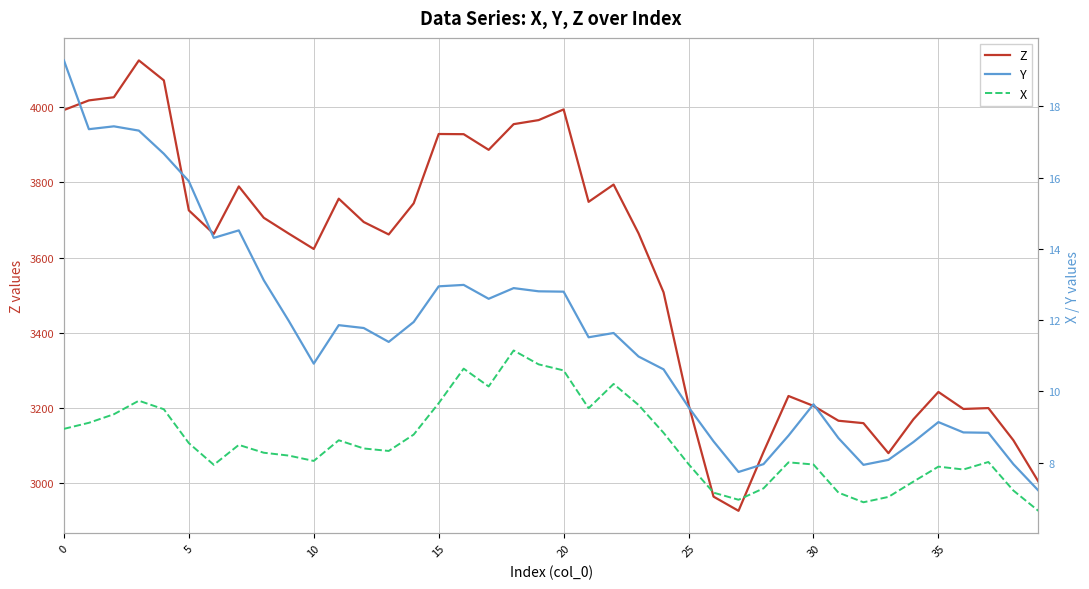

Reading left to right, what are all the values shown in this chart?

Z: 3992.1	4017.7	4026.0	4123.9	4070.9	3725.6	3663.0	3789.2	3705.8	3663.7	3622.9	3756.5	3694.6	3661.5	3744.2	3928.4	3927.9	3886.3	3954.6	3965.3	3993.7	3748.2	3794.1	3664.3	3507.7	3209.9	2965.0	2927.3	3083.6	3232.3	3206.0	3166.6	3160.2	3080.4	3170.4	3243.1	3197.9	3200.2	3114.8	3005.2
Y: 19.3	17.4	17.4	17.3	16.7	15.9	14.3	14.5	13.1	12.0	10.8	11.9	11.8	11.4	11.9	12.9	13.0	12.6	12.9	12.8	12.8	11.5	11.6	11.0	10.6	9.6	8.6	7.7	8.0	8.8	9.6	8.7	7.9	8.1	8.6	9.1	8.8	8.8	8.0	7.2
X: 8.9	9.1	9.4	9.7	9.5	8.6	7.9	8.5	8.3	8.2	8.1	8.6	8.4	8.3	8.8	9.7	10.6	10.1	11.2	10.8	10.6	9.5	10.2	9.6	8.8	8.0	7.2	7.0	7.3	8.0	8.0	7.2	6.9	7.0	7.5	7.9	7.8	8.0	7.2	6.7